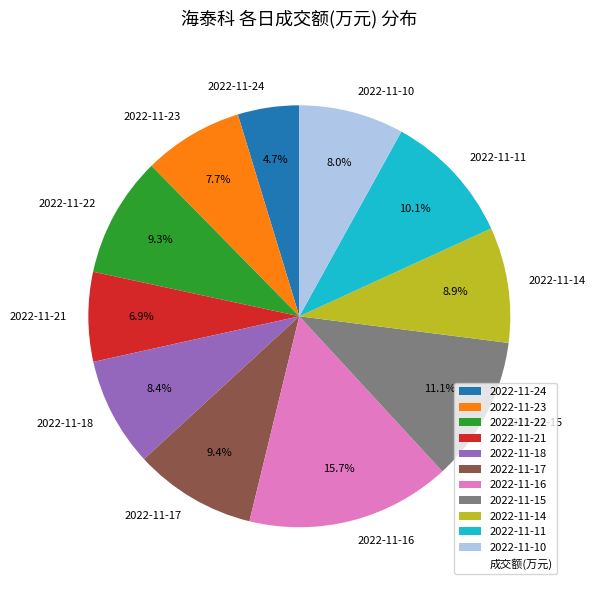

Which has a higher value, 2022-11-18 or 2022-11-15?

2022-11-15